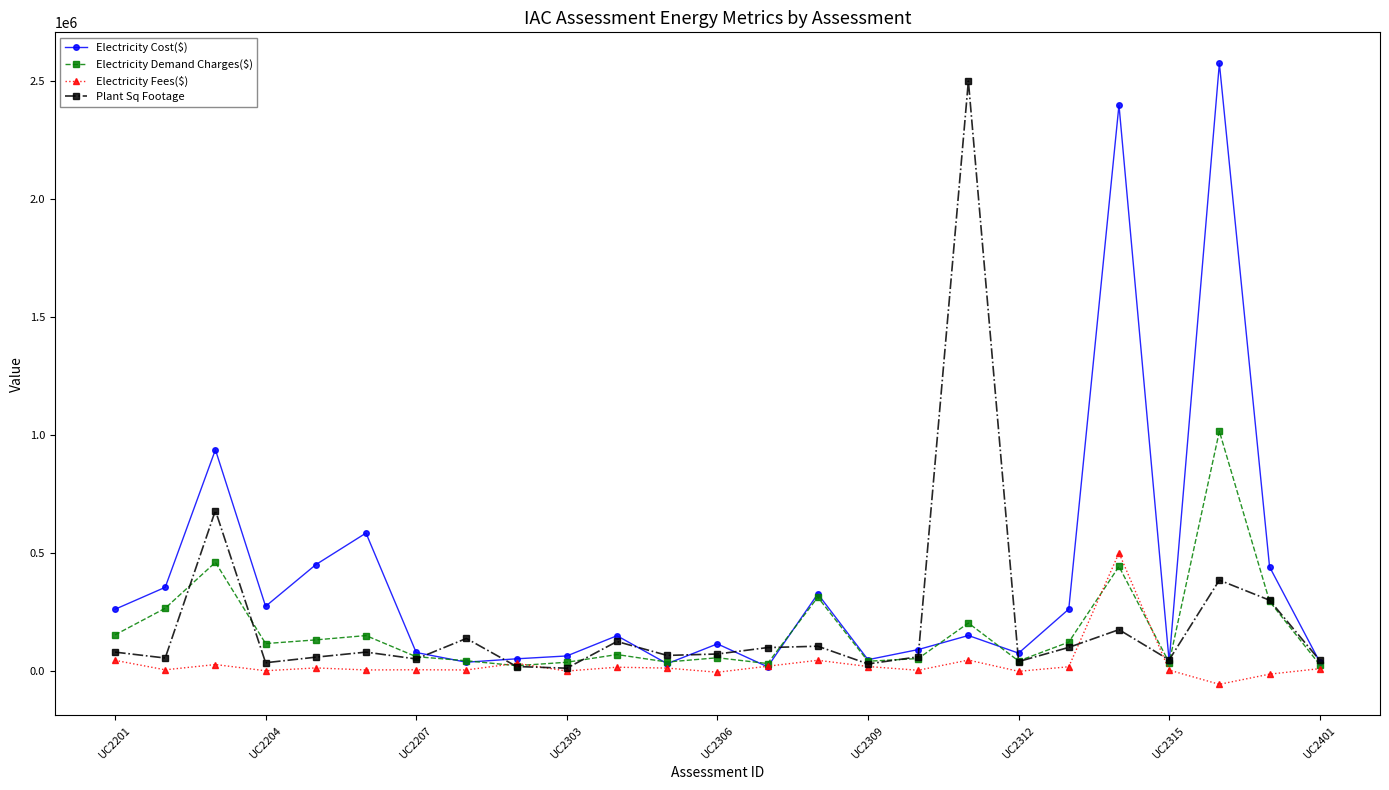

What is the greatest value displayed?

2574835.9